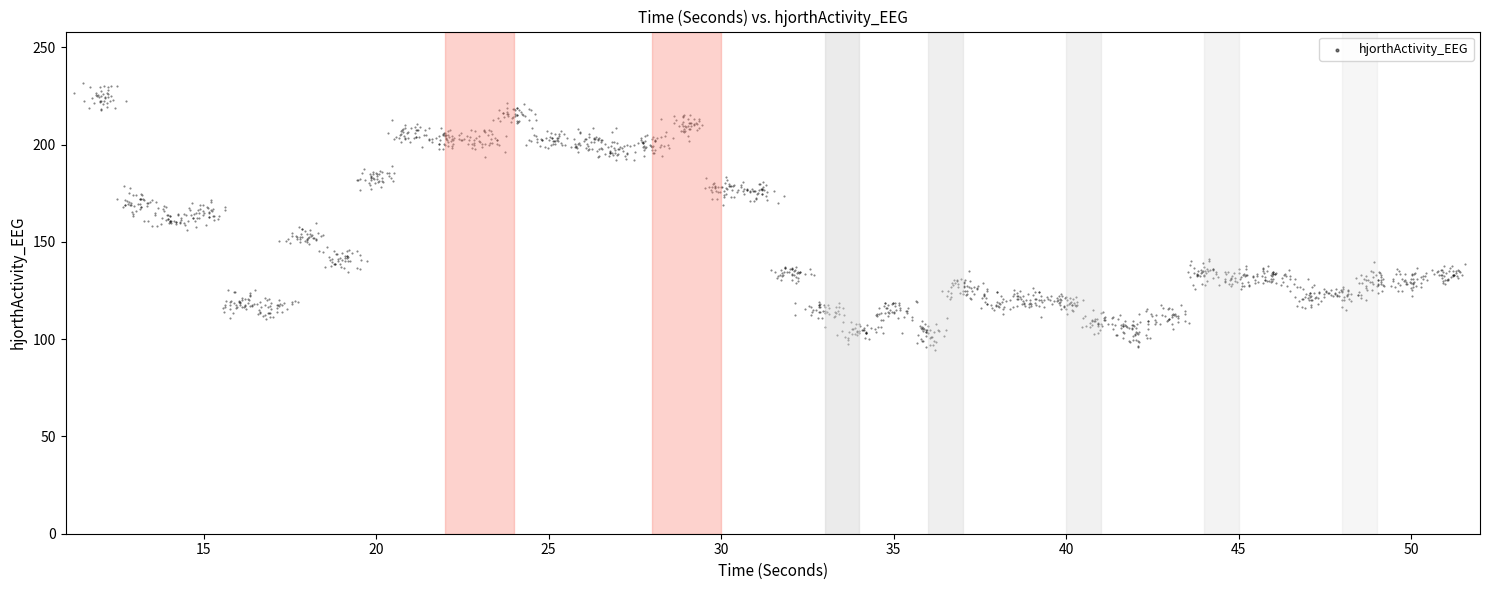

What is the range of X values (max minus min)?

40.3